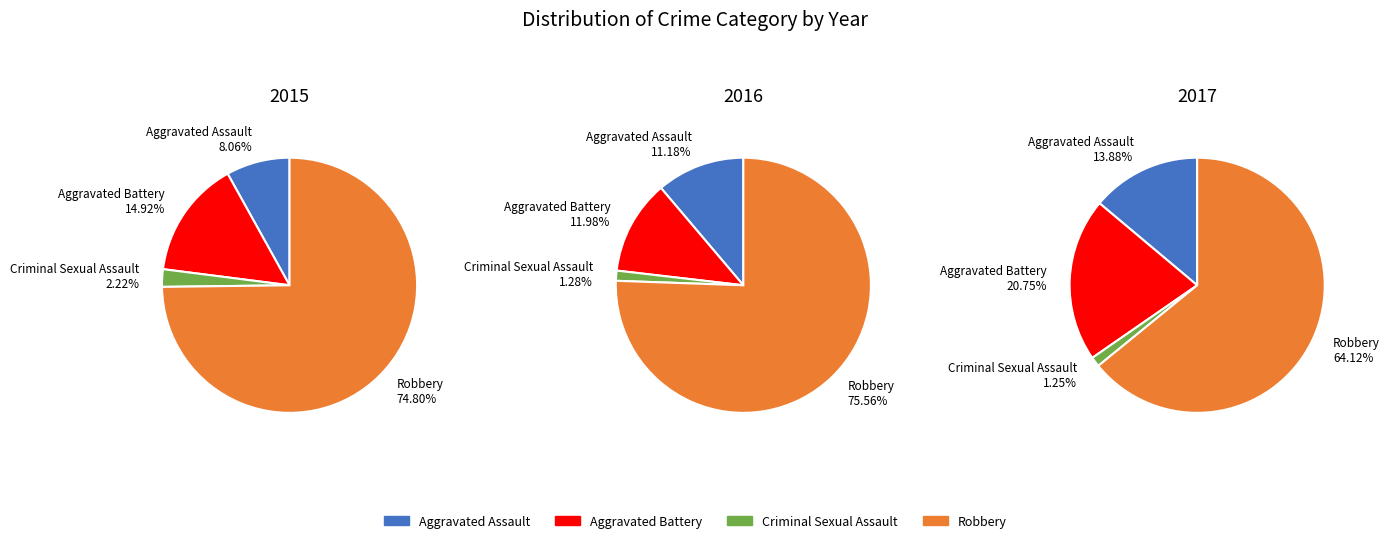

What is the total percentage of Robbery and Aggravated Battery?

89.7%